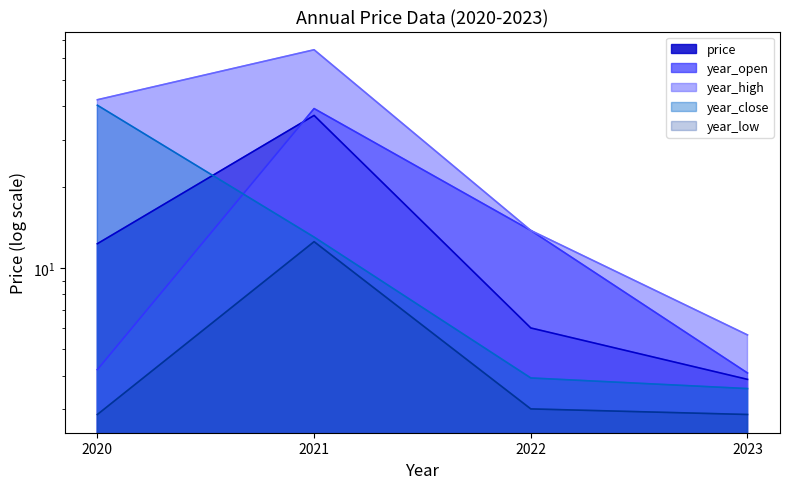

Between 2021 and 2022, which series saw the biggest shift?

year_high